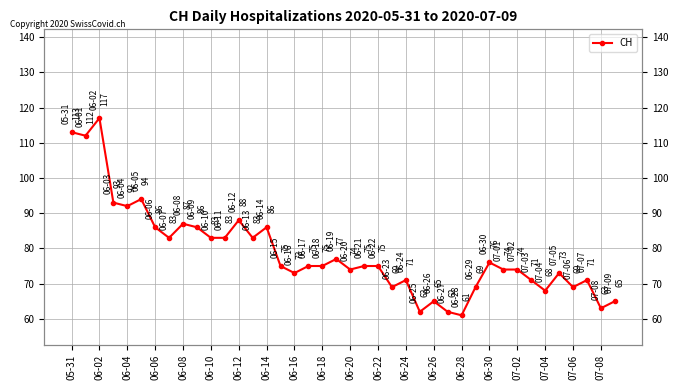

Which category has the lowest value across all series?

06-28